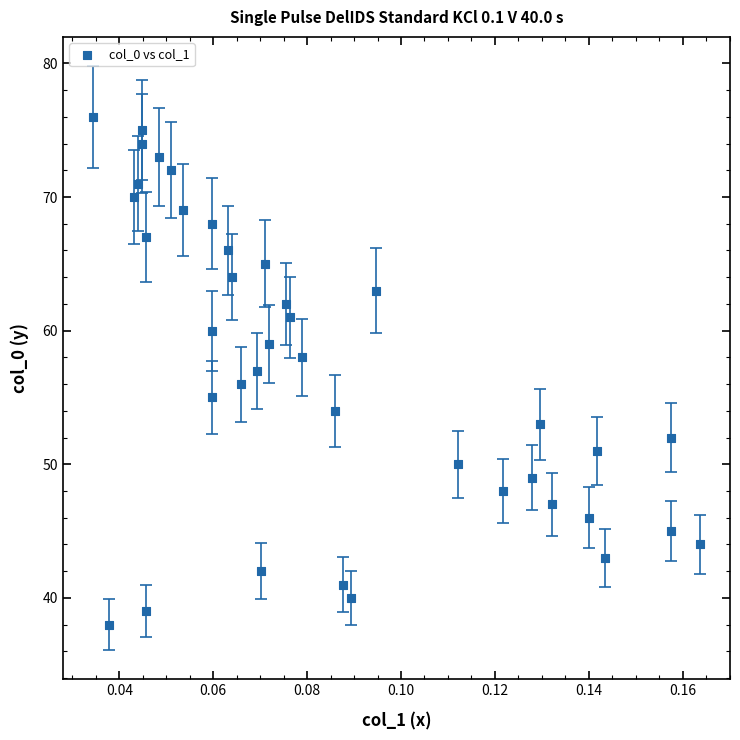

What is the range of Y values (max minus min)?

38